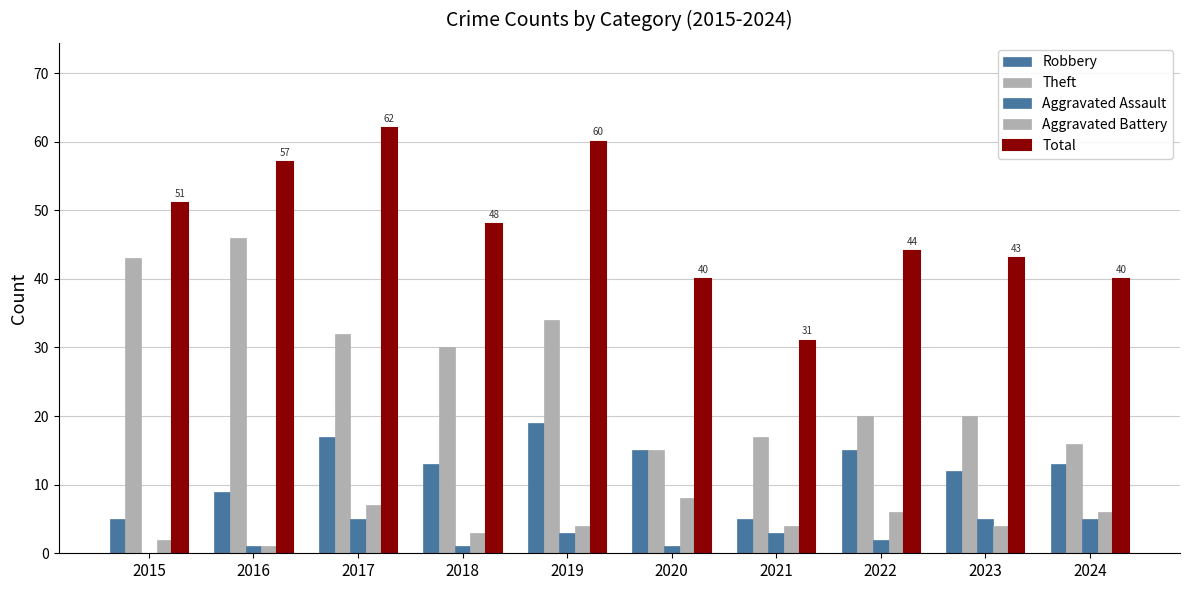

What is the minimum value for Theft?

15